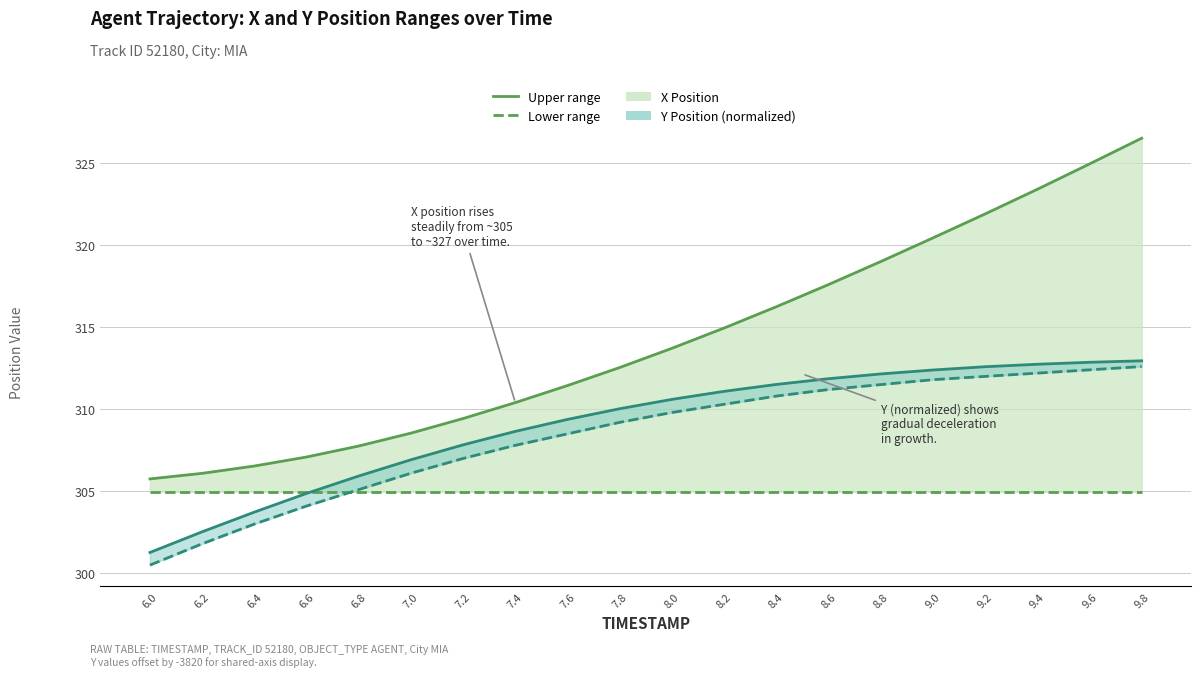

Is it true that X Upper range equals 313.7 at 8.0?

True